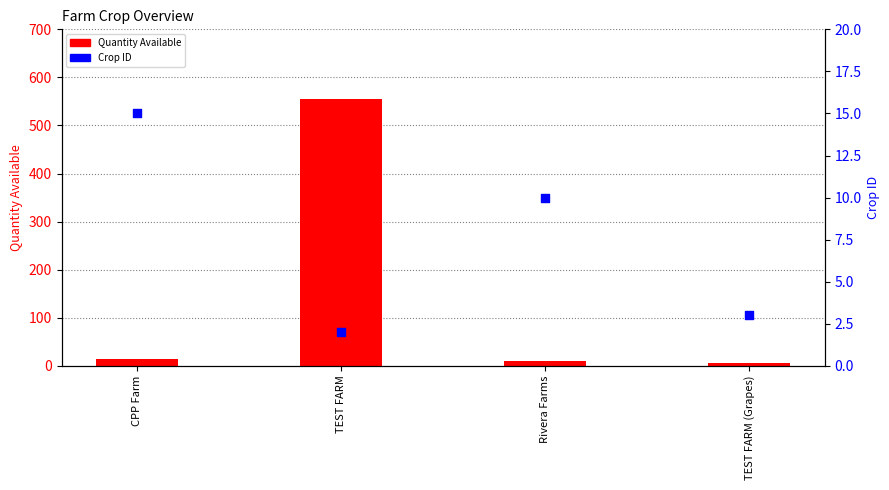

Which series has the widest spread of Y values?

Quantity Available